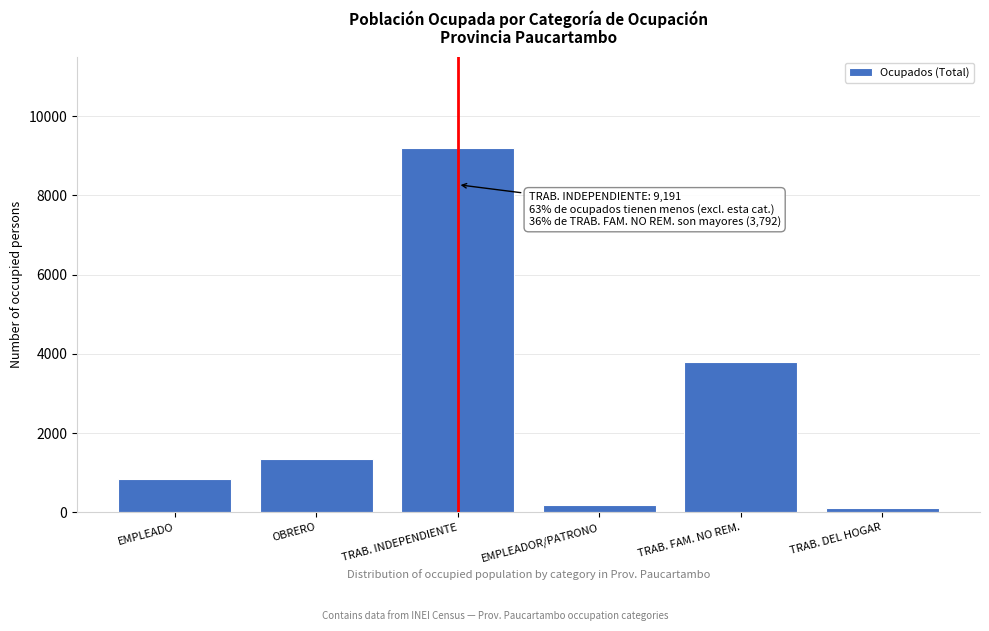

Reading right to left, extract all data points from this chart.

119	3792	197	9191	1347	845